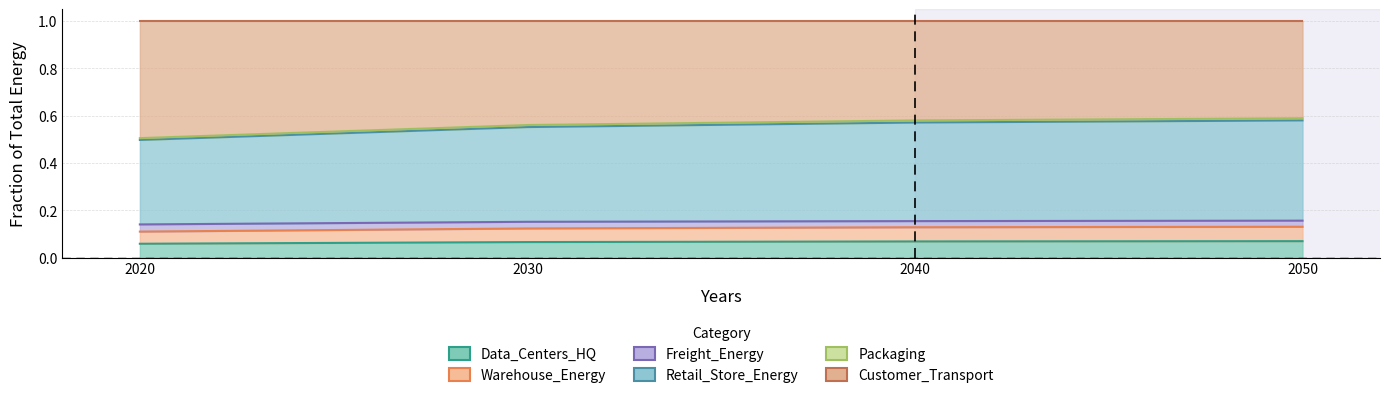

What value does the Warehouse_Energy series have at 2030?

0.1